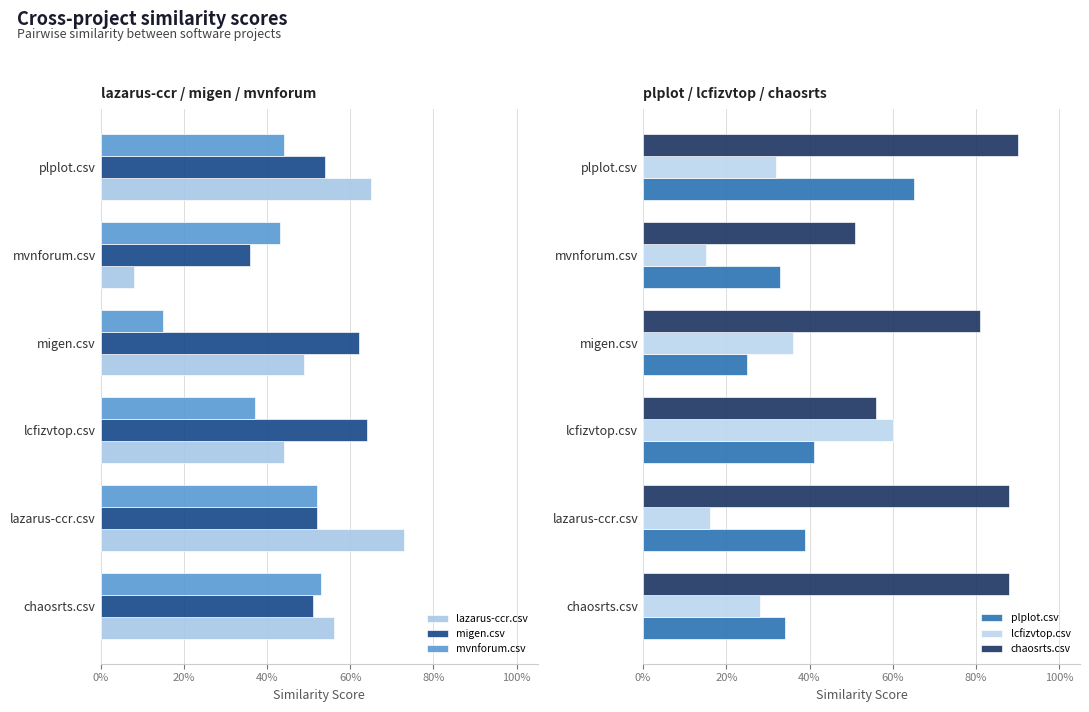

Rank the series by their maximum value, from lowest to highest.

mvnforum.csv, lcfizvtop.csv, migen.csv, plplot.csv, lazarus-ccr.csv, chaosrts.csv